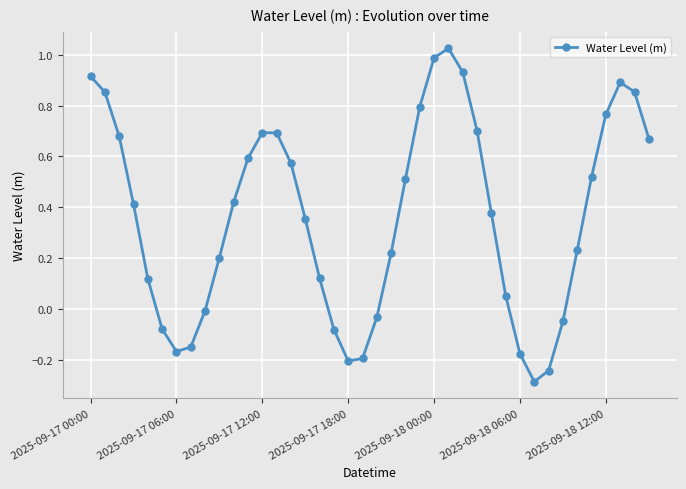

What is the smallest value displayed?

-0.3